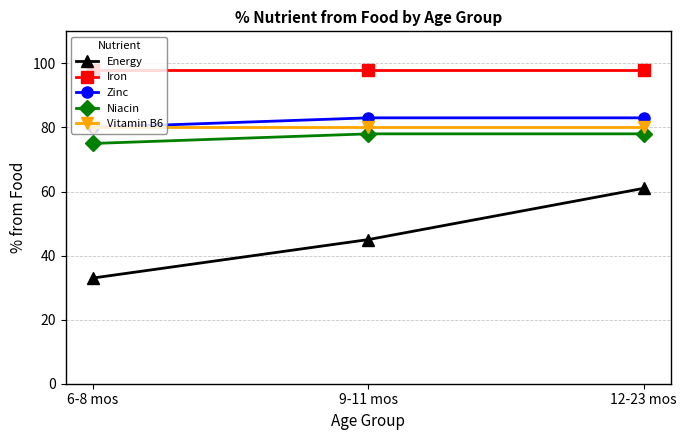

Reading right to left, list all the values displayed in this chart.

Energy: 61	45	33
Iron: 98	98	98
Zinc: 83	83	80
Niacin: 78	78	75
Vitamin B6: 80	80	80